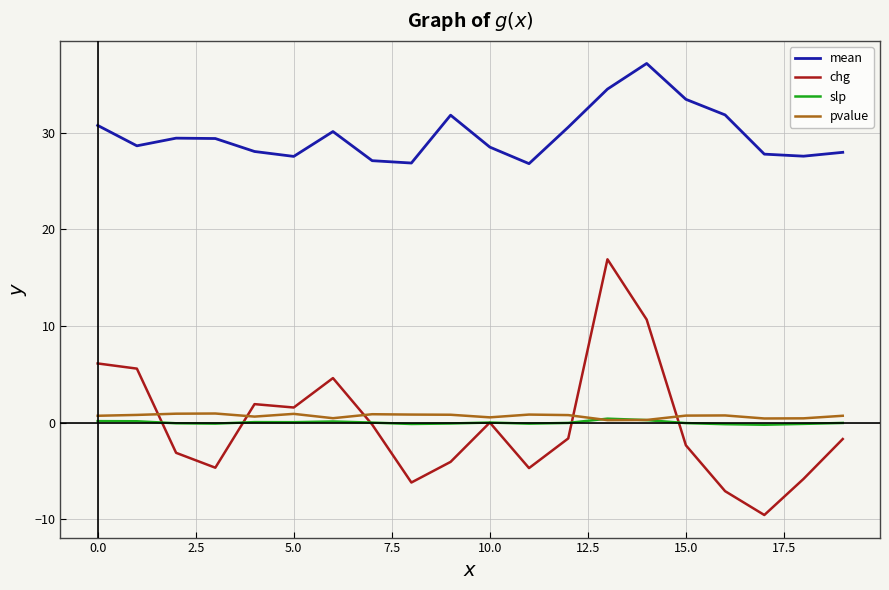

Which series has the largest range (max minus min)?

chg